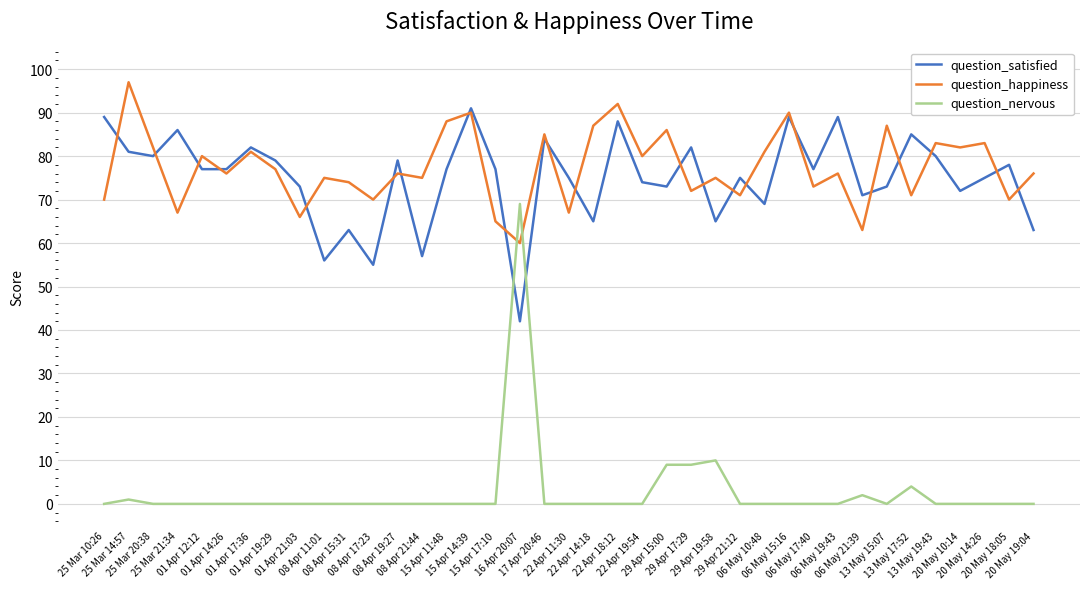

Rank the series by their maximum value, from lowest to highest.

question_nervous, question_satisfied, question_happiness